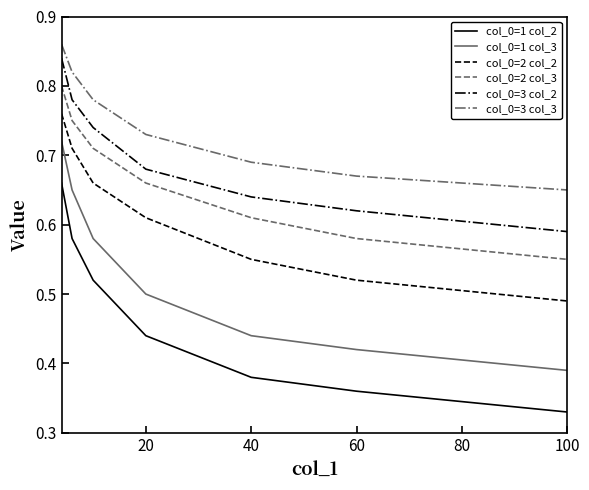

True or false: col_0=2 col_2 has more than 2 interior local peaks.

False